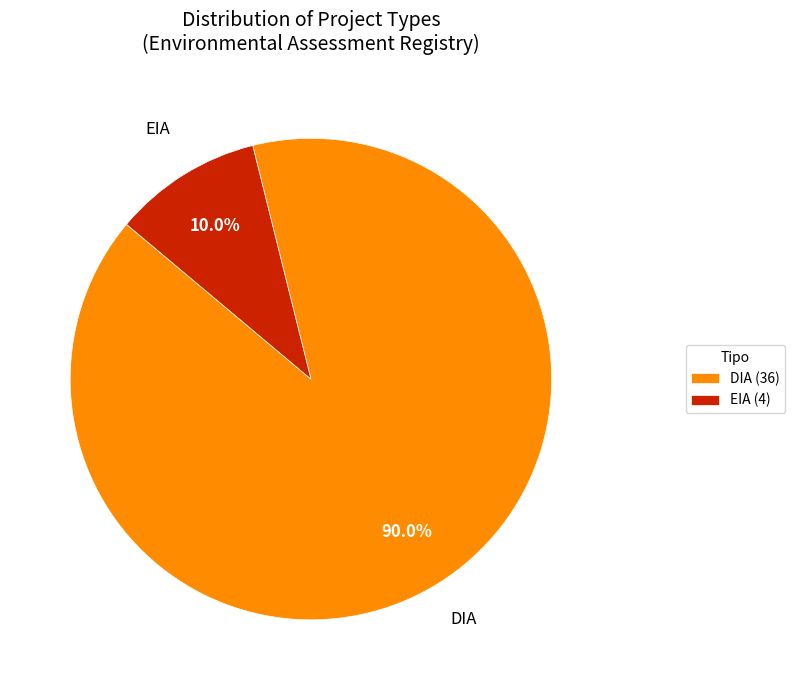

To the nearest percent, what is the combined percentage of DIA and EIA?

100%